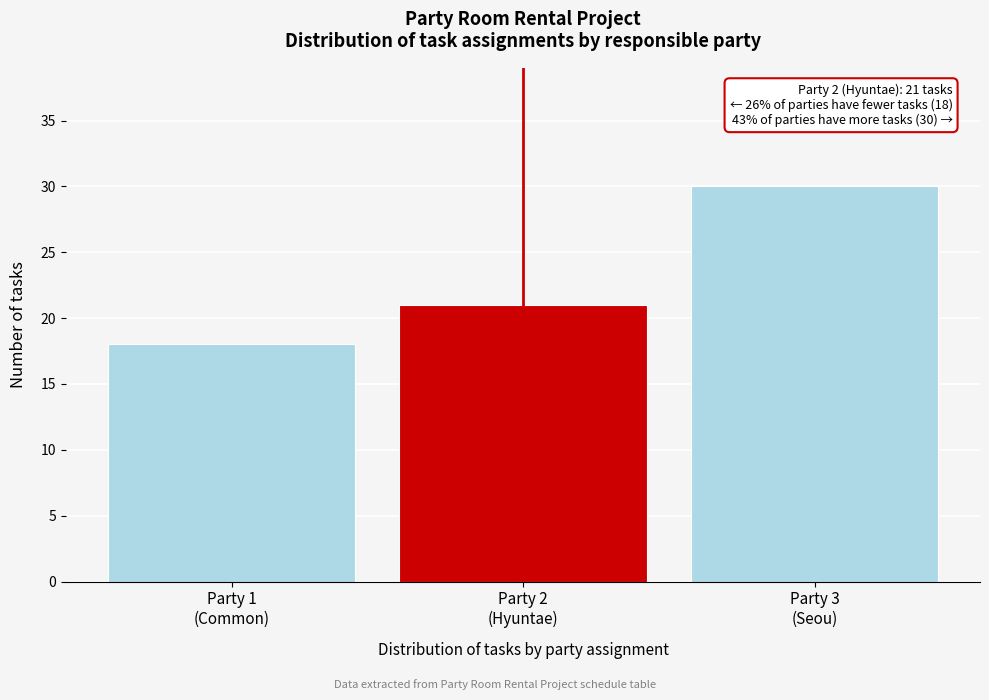

Reading left to right, transcribe all the data shown in this chart.

18	21	30